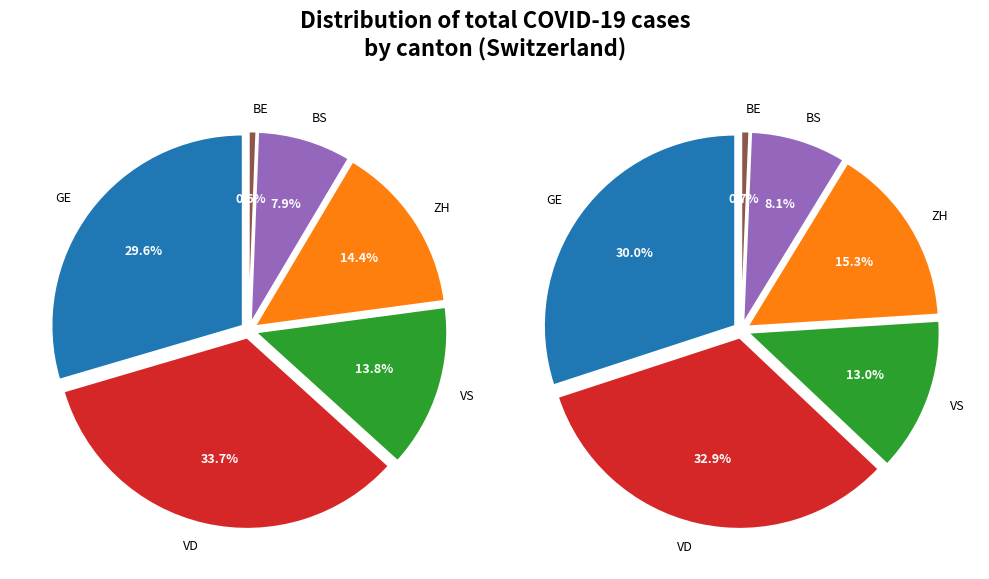

Does 16 account for over 50% of the chart?

No